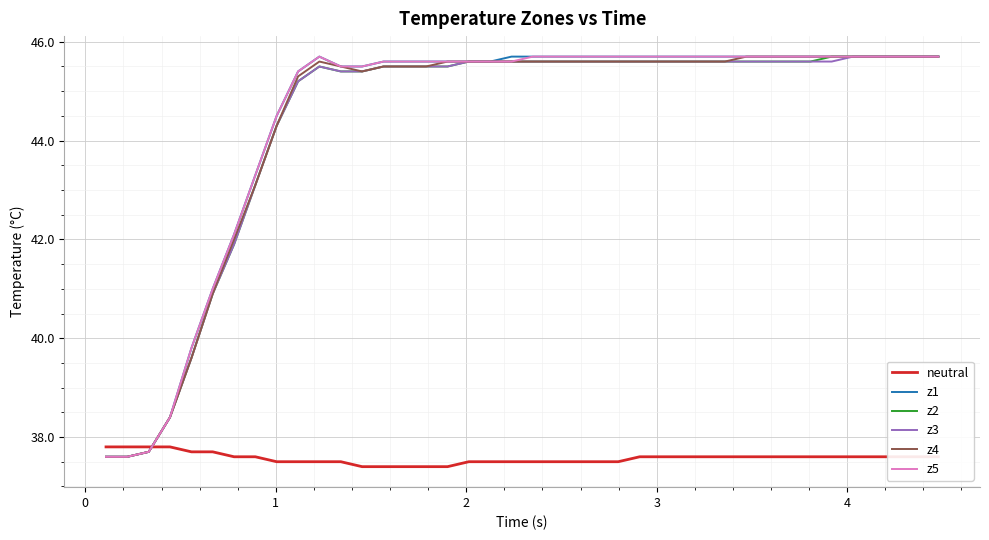

What is the minimum value for z5?

37.6